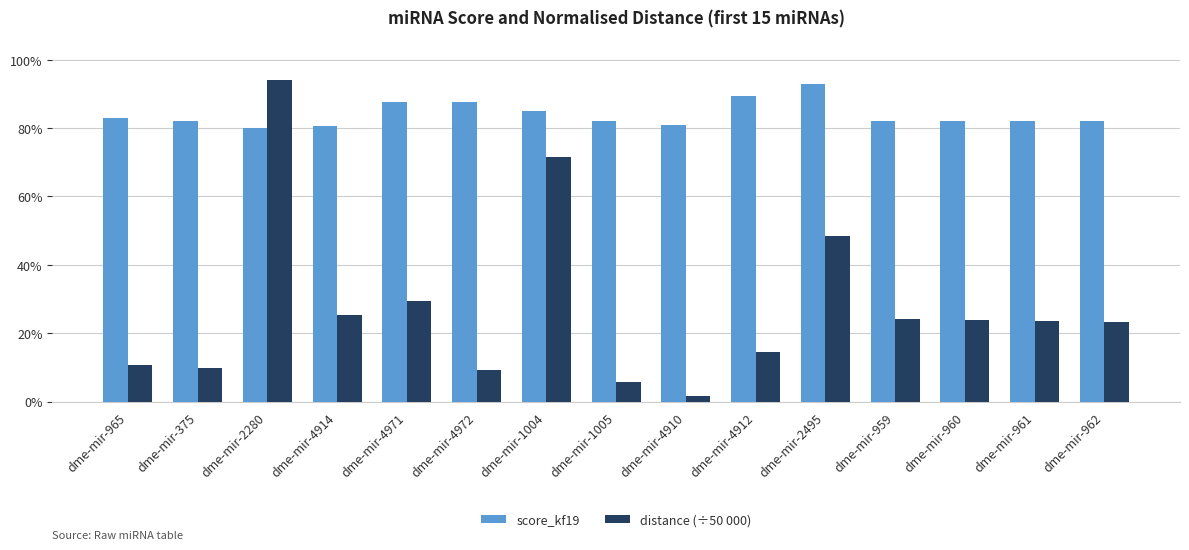

The value of score_kf19 at dme-mir-959 is 0.8. True or false?

True